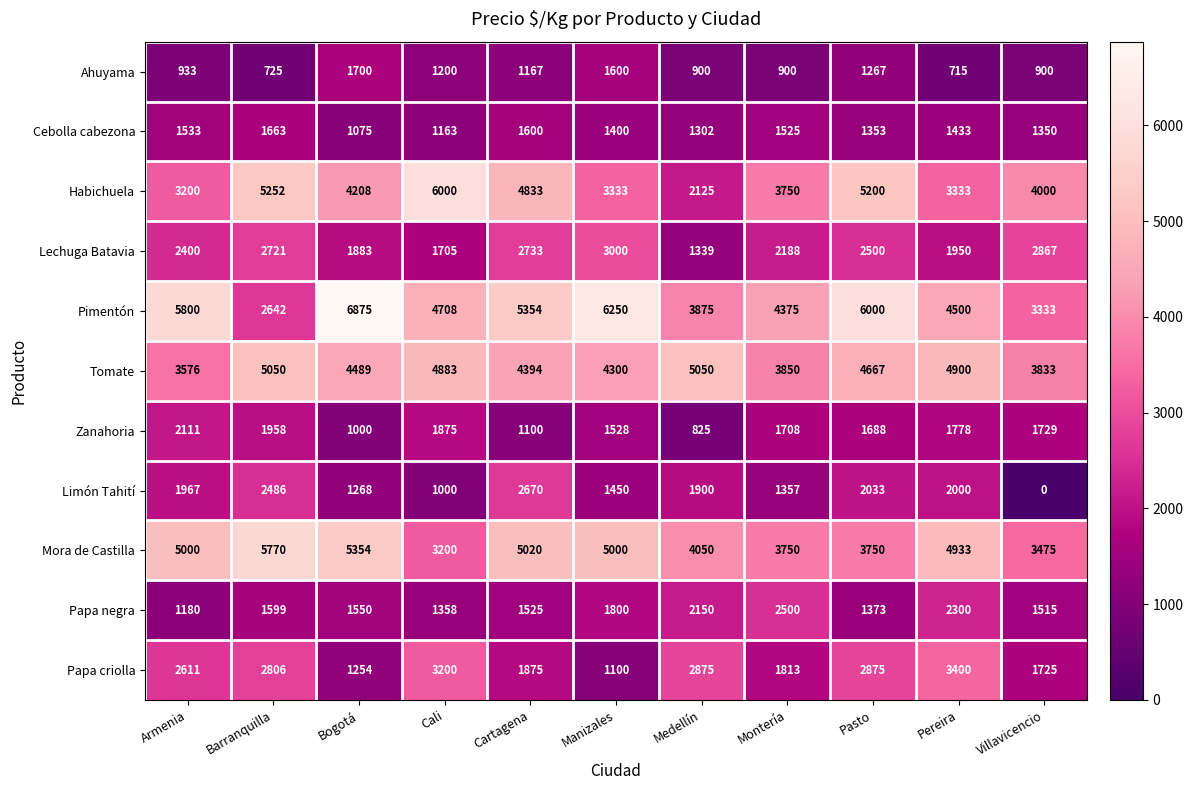

What is the difference between the second highest and minimum values in the Papa negra series?

1120